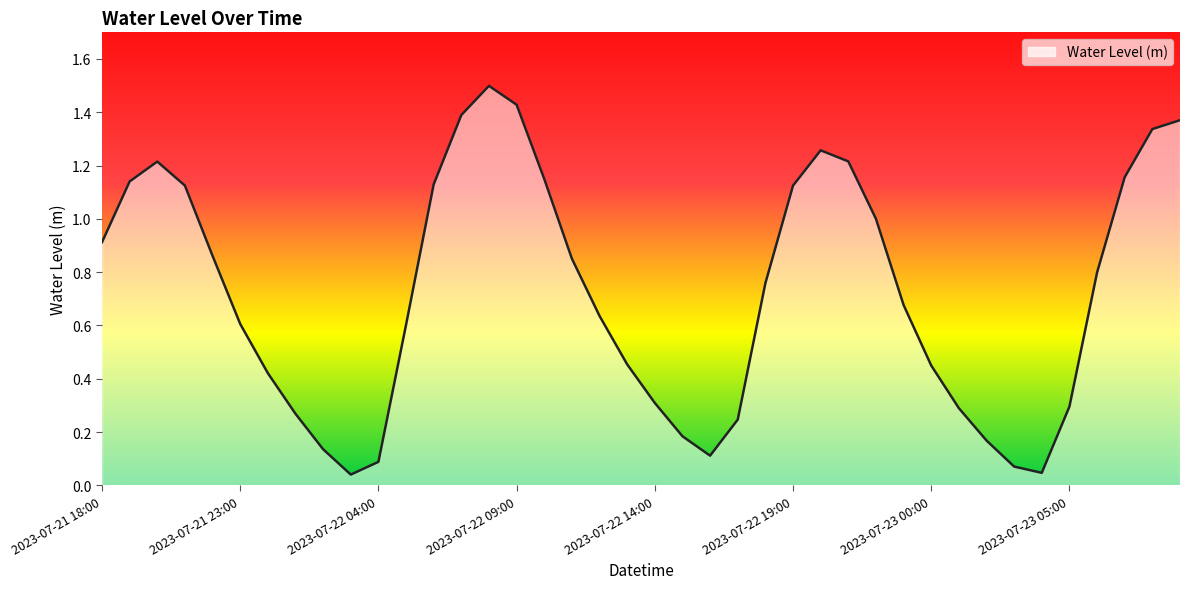

What is the difference between the maximum and minimum values?

1.5